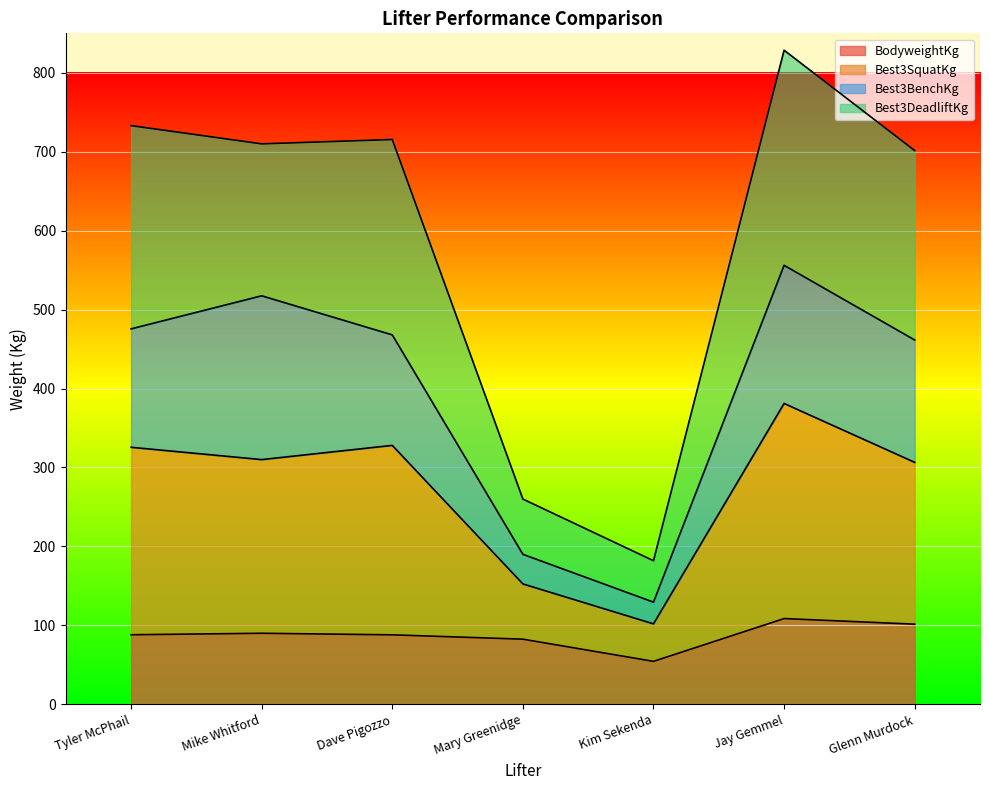

What is the minimum value for BodyweightKg?

54.4